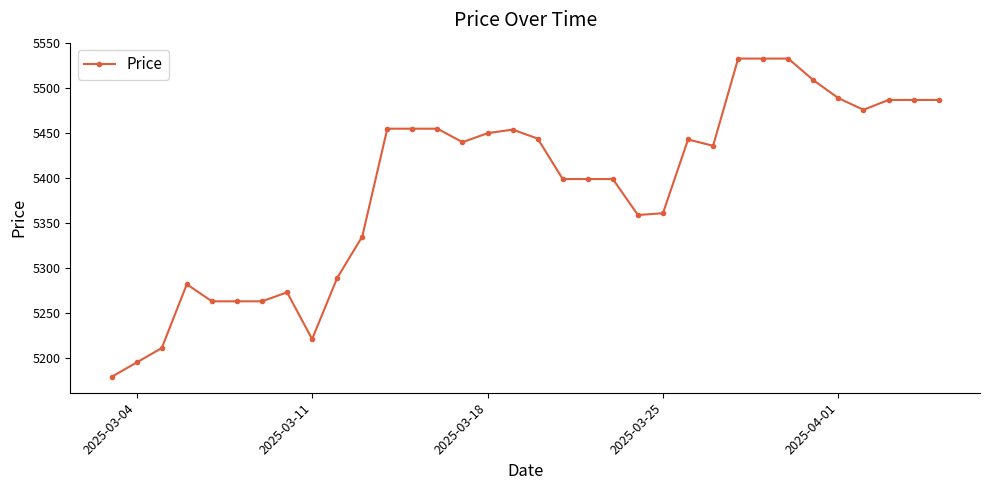

What is the smallest value displayed?

5179